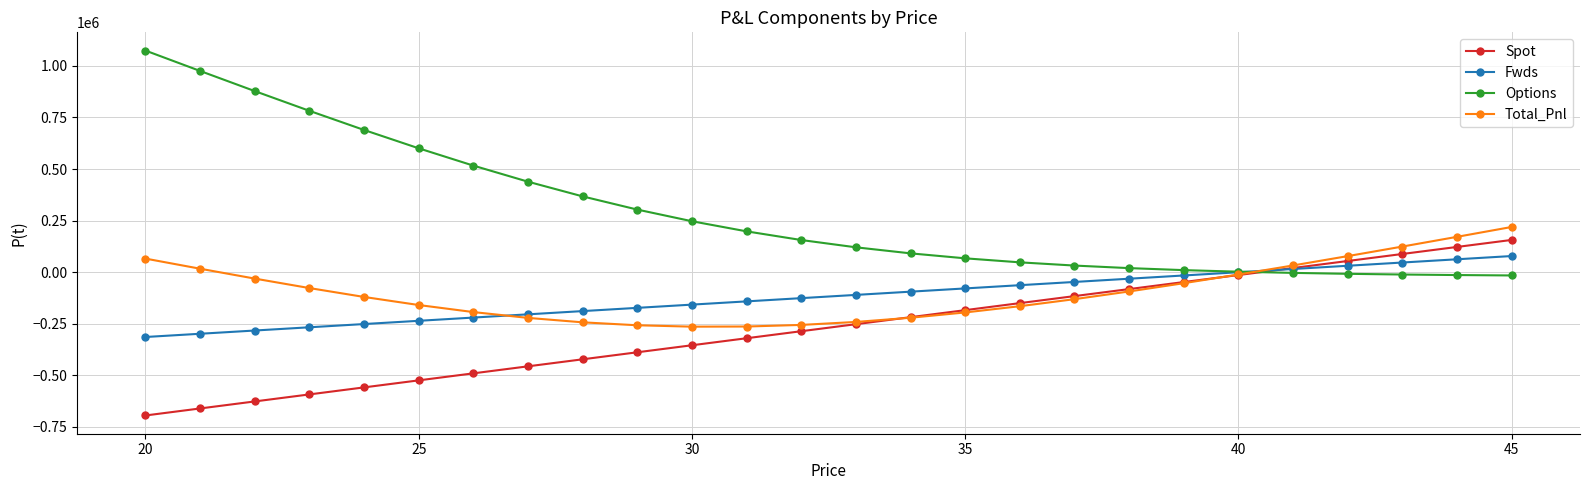

How many series are shown in this chart?

4